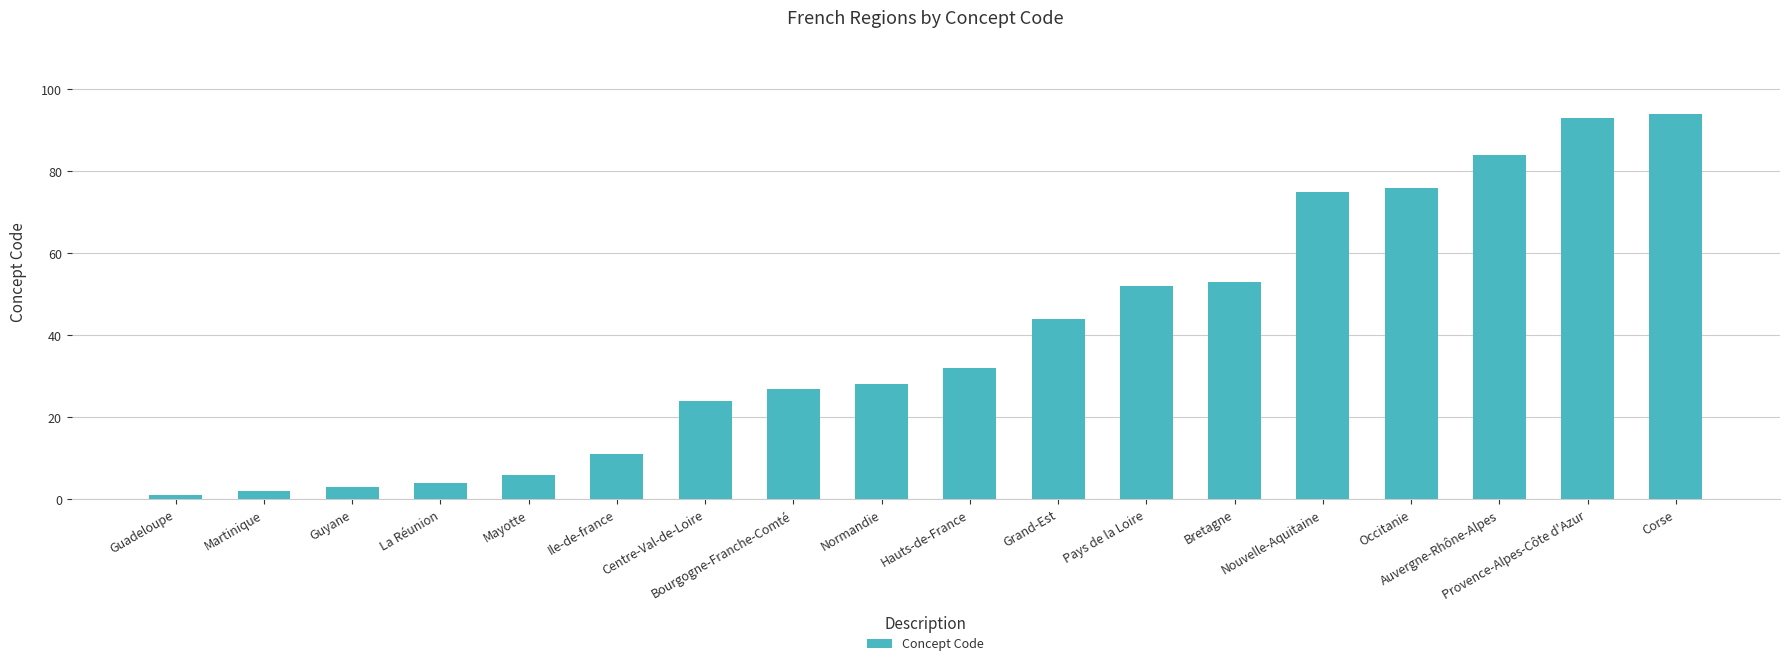

Reading left to right, extract all data points from this chart.

1	2	3	4	6	11	24	27	28	32	44	52	53	75	76	84	93	94